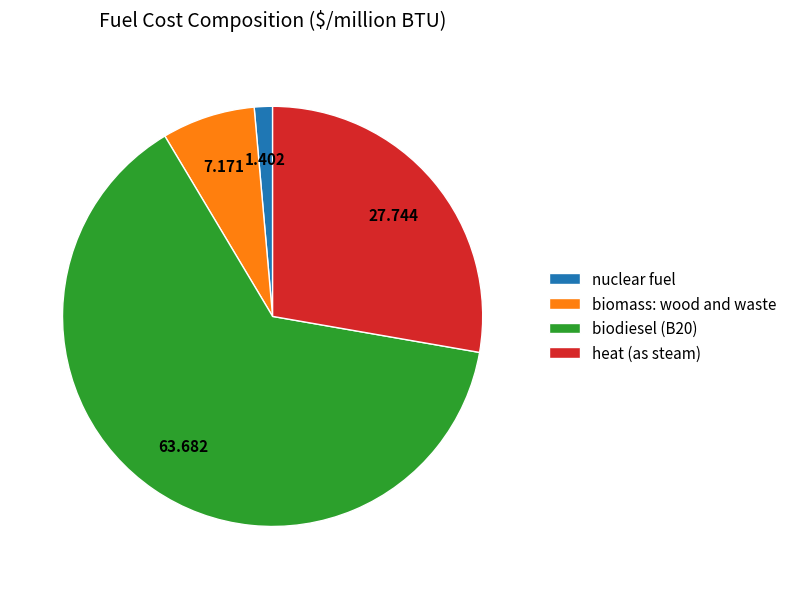

Is there any slice that represents more than half of the pie?

Yes